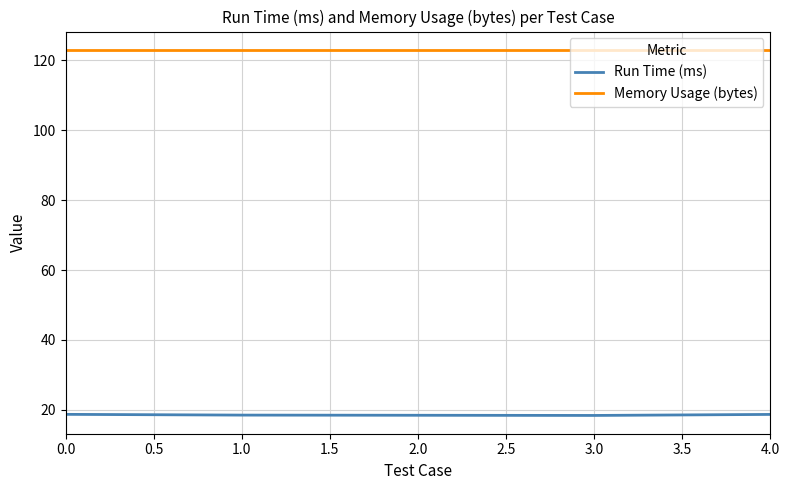

List the series in order of their overall mean, highest first.

Memory Usage (bytes), Run Time (ms)